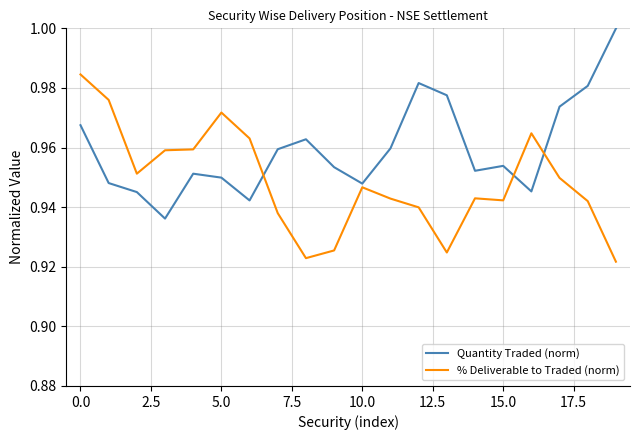

How many lines are shown in the chart?

2